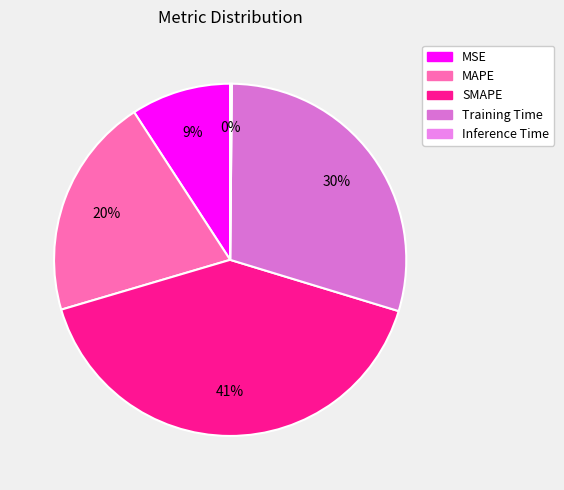

To the nearest percent, what is the combined percentage of MAPE and SMAPE?

61%